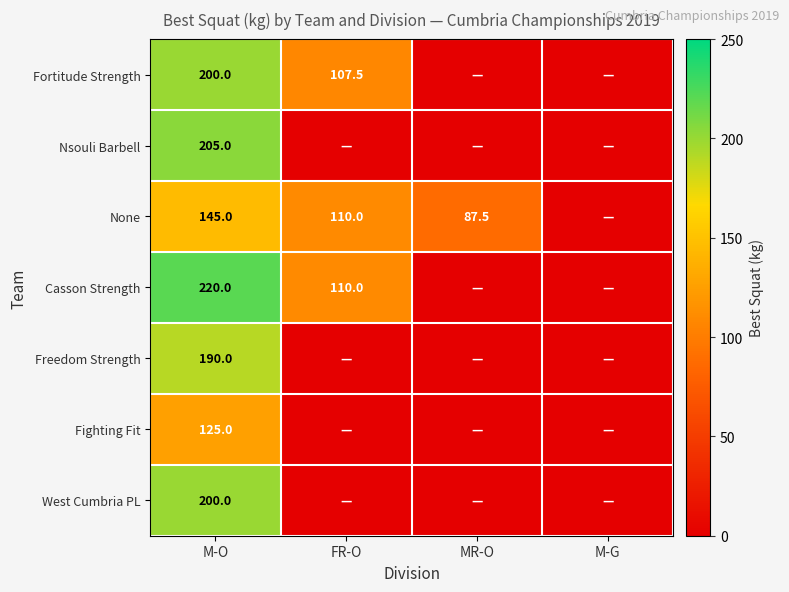

Is it true that None equals 189.9 at FR-O?

False